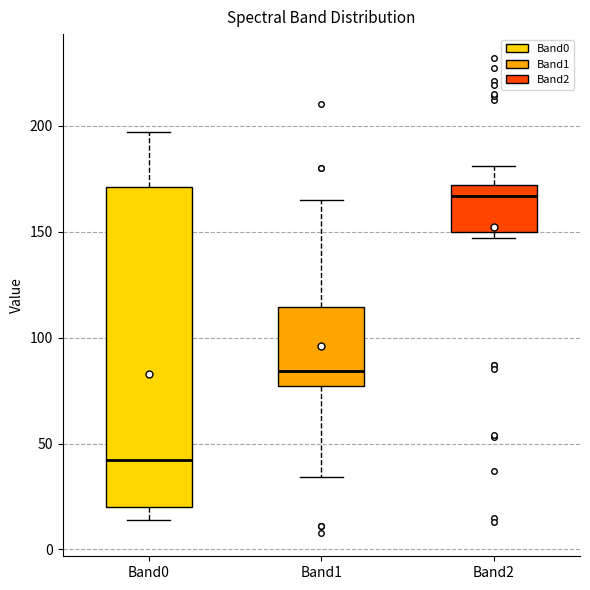

Reading left to right, transcribe this box plot: for each box, give where its median line is, the range the box spans, and where its two whiskers end, as read against the y-axis. The values are not printed on the chart, so give them approximately, as read against the axis.

Band0: median 40, box 20 to 170, whiskers 15 to 195
Band1: median 85, box 75 to 115, whiskers 35 to 165
Band2: median 165, box 150 to 170, whiskers 145 to 180